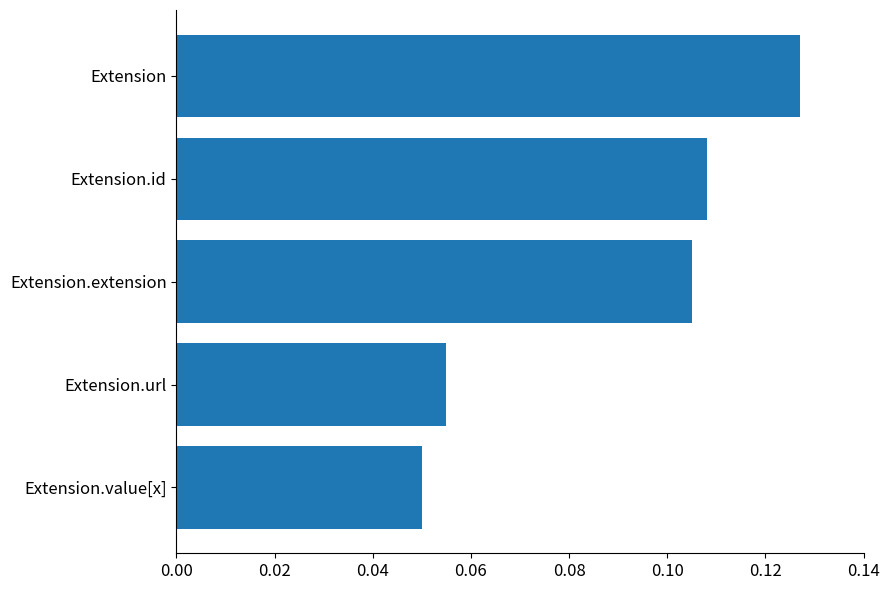

Which has a higher value, Extension.extension or Extension.url?

Extension.extension